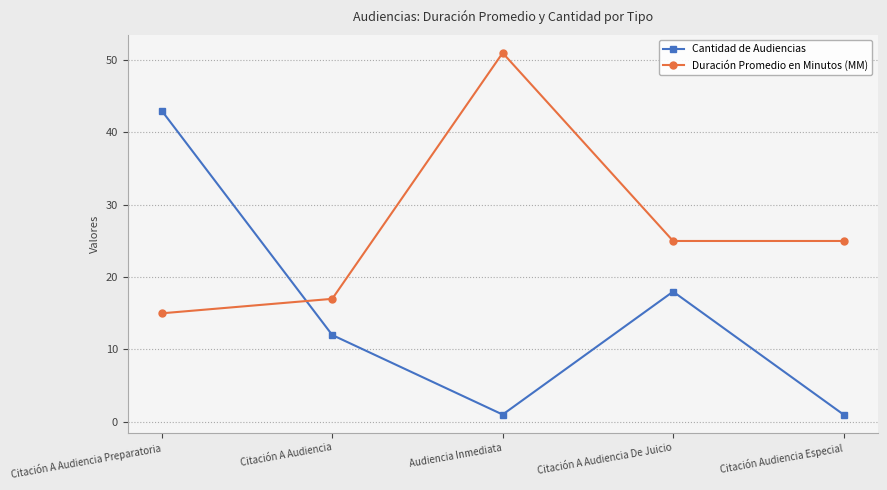

Does the chart display data point markers on the line(s)?

Yes